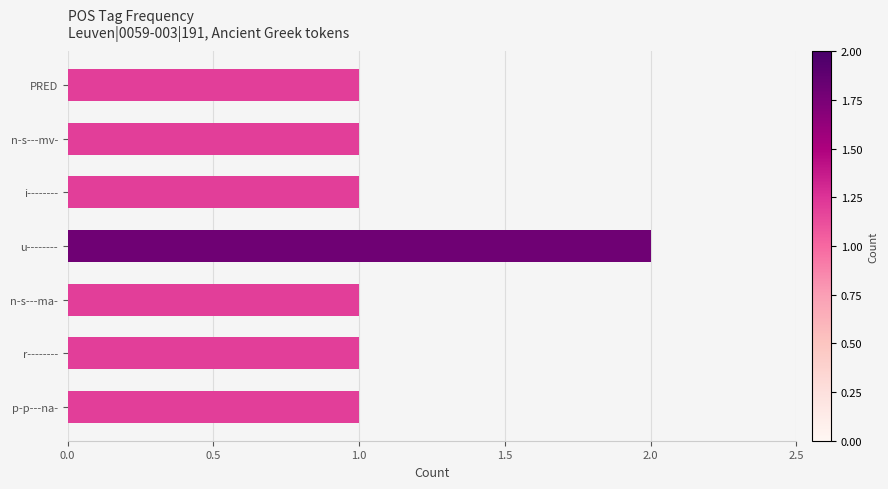

Reading bottom to top, extract all data points from this chart.

1	1	1	2	1	1	1